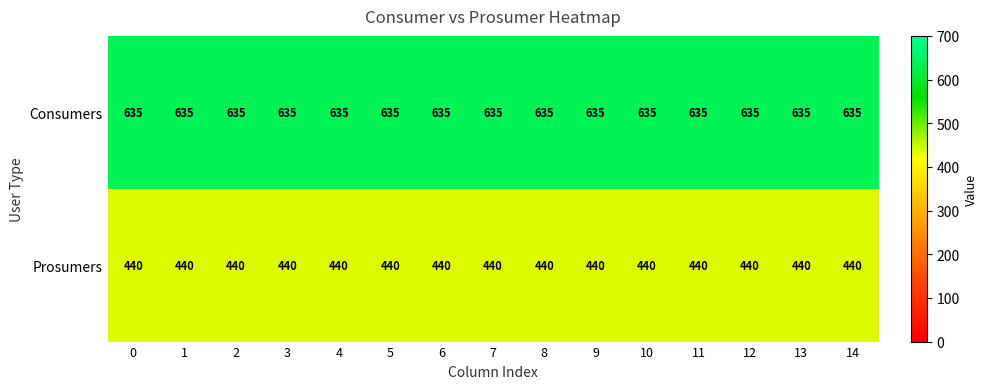

What is the average value of the Consumers series?

635